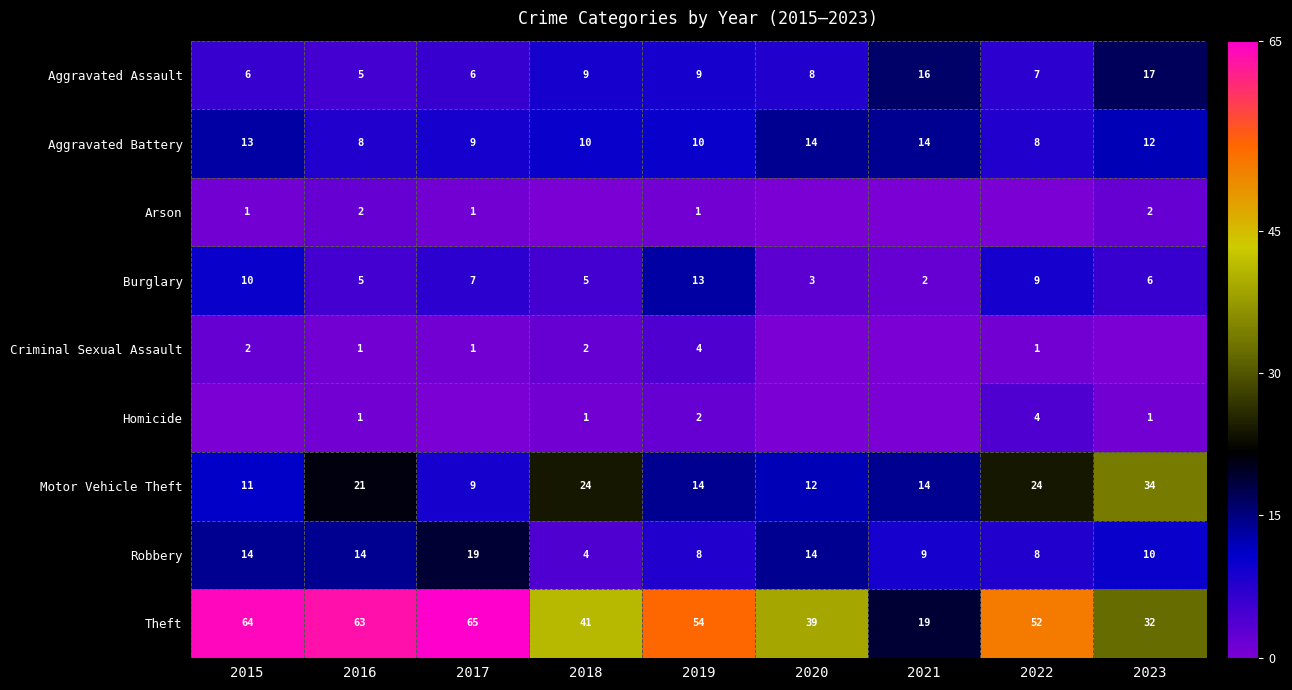

The Aggravated Battery series shows 2 at 2023. True or false?

False